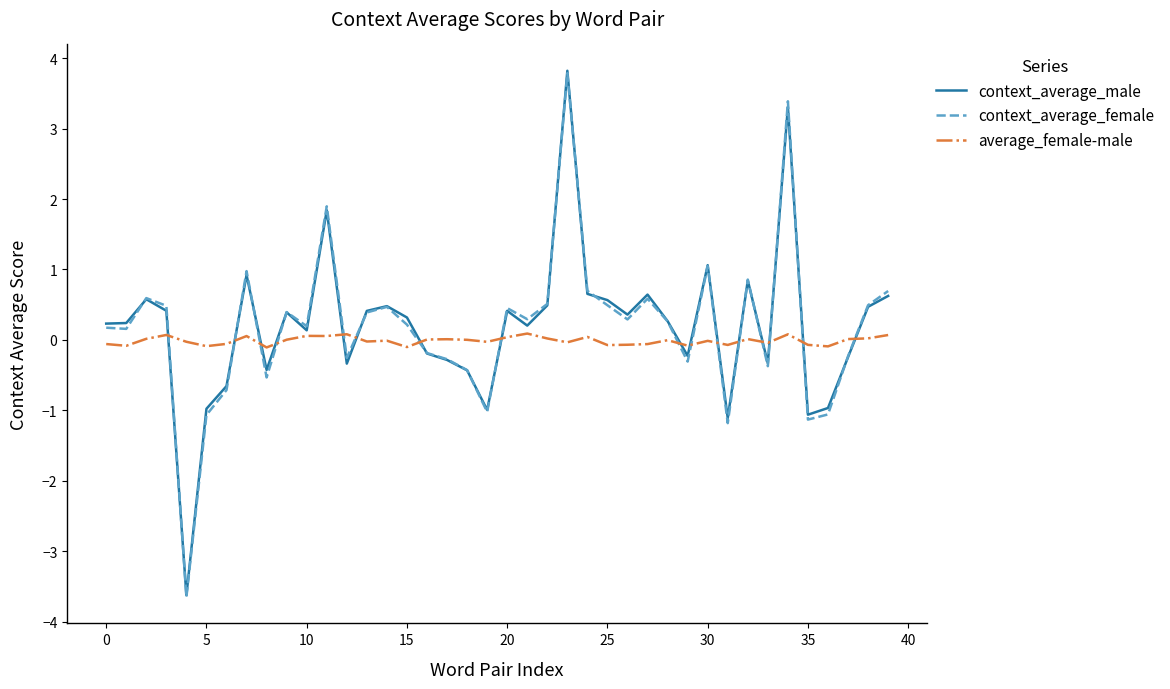

Which series has the largest range (max minus min)?

context_average_male